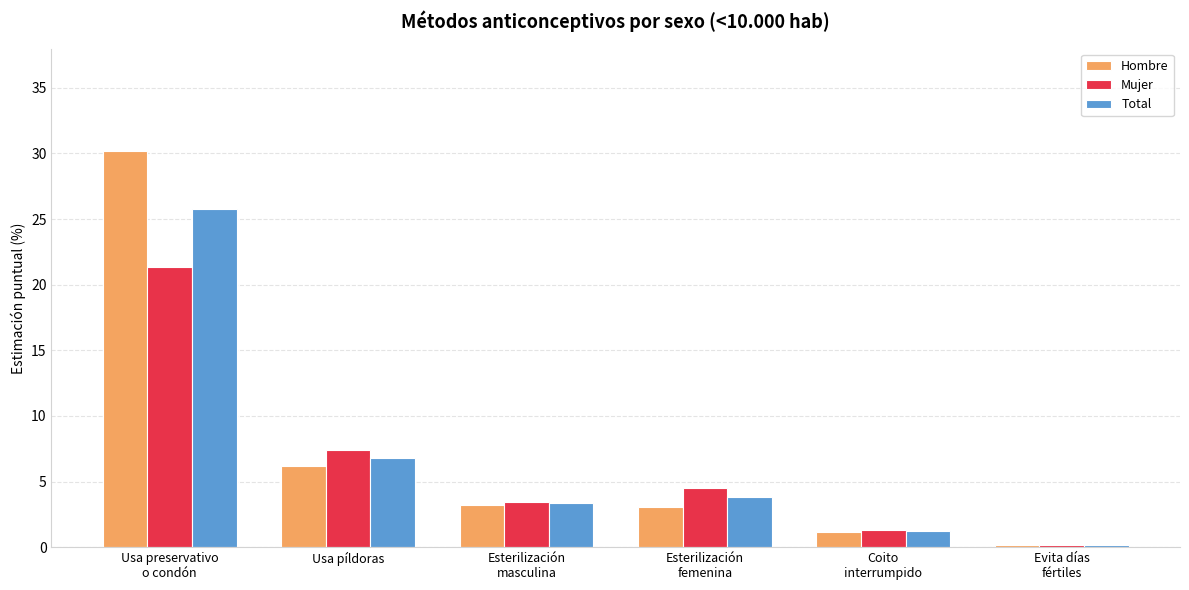

Which series changed the most between Usa preservativo
o condón and Coito
interrumpido?

Hombre